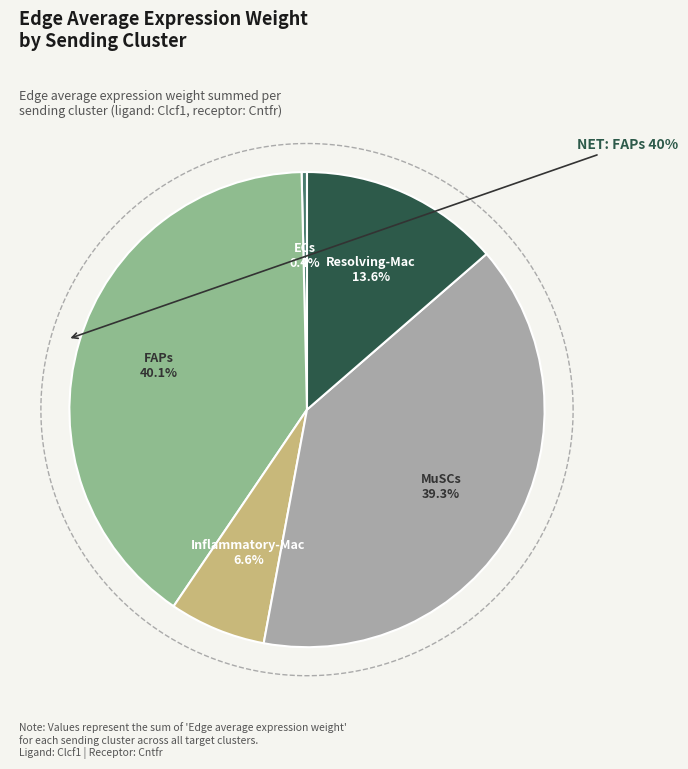

True or false: Resolving-Mac accounts for 3% of the total.

False